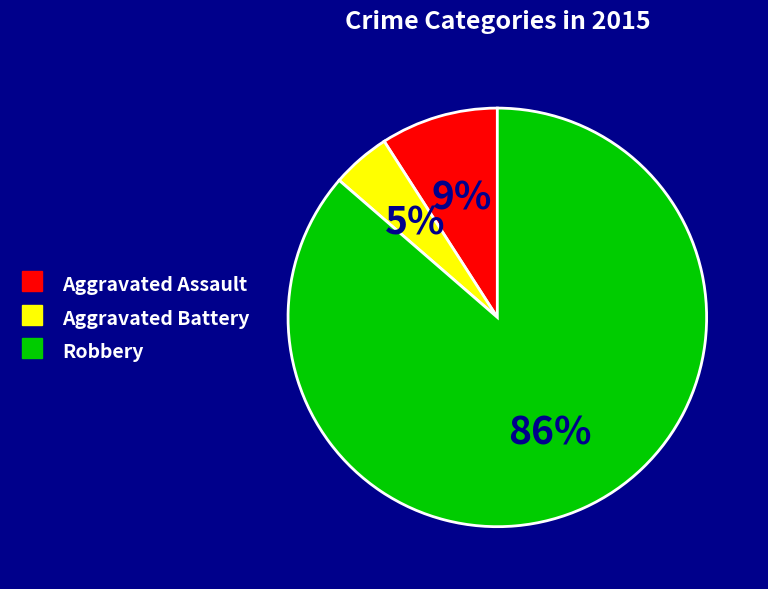

Is Aggravated Assault the majority of the pie?

No